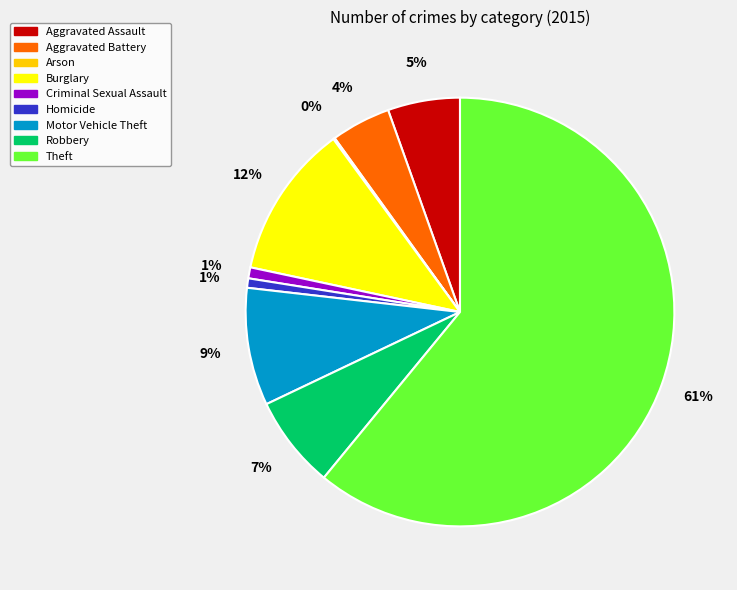

To the nearest percent, what portion does Criminal Sexual Assault represent?

1%